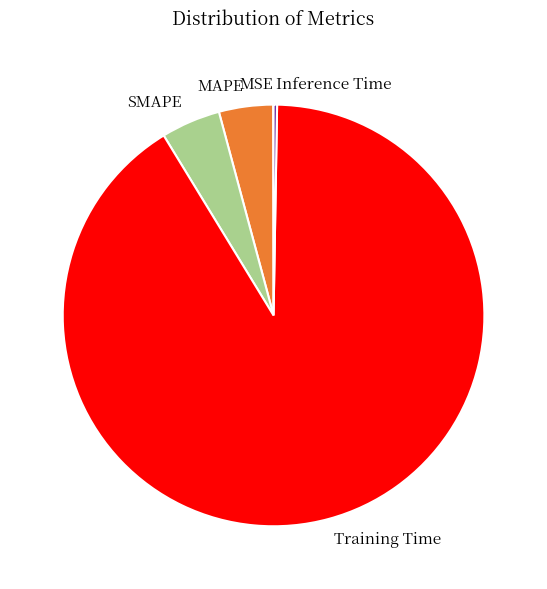

Which slice represents more than half of the pie?

Training Time